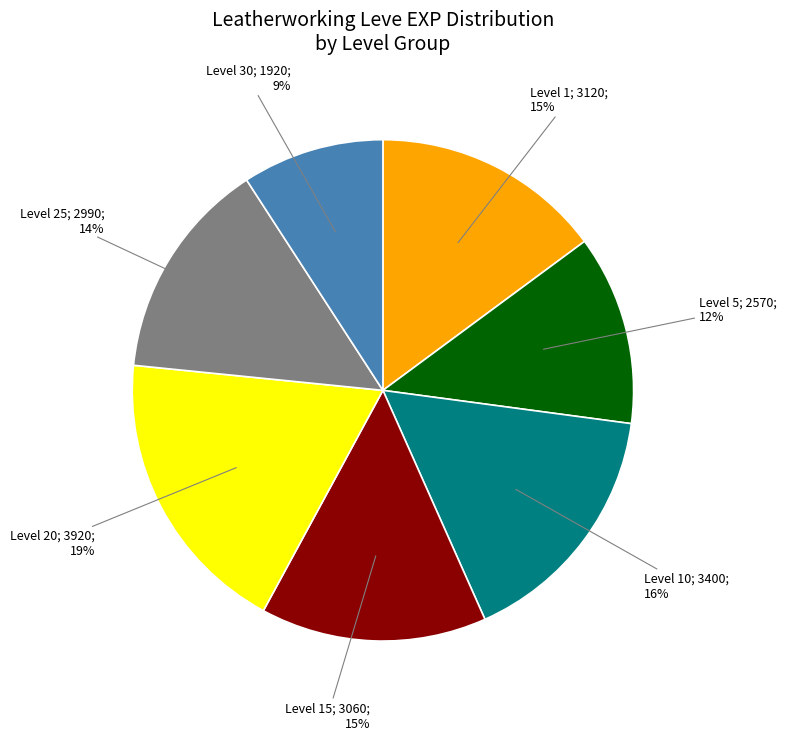

Is there any slice that represents more than half of the pie?

No